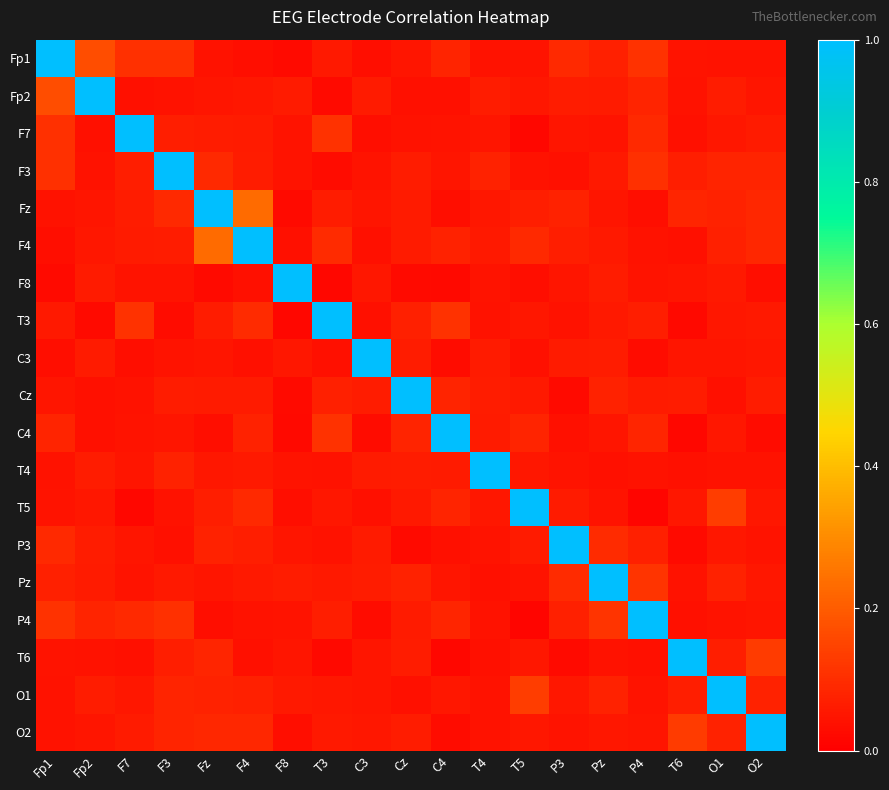

Reading right to left, list all the values displayed in this chart.

Fp1: O2=0.0	O1=0.0	T6=0.0	P4=0.1	Pz=0.1	P3=0.1	T5=0.0	T4=0.0	C4=0.1	Cz=0.1	C3=0.0	T3=0.1	F8=0.0	F4=0.0	Fz=0.0	F3=0.1	F7=0.1	Fp2=0.2	Fp1=1.0
Fp2: O2=0.0	O1=0.1	T6=0.0	P4=0.1	Pz=0.1	P3=0.1	T5=0.1	T4=0.1	C4=0.0	Cz=0.0	C3=0.1	T3=0.0	F8=0.1	F4=0.1	Fz=0.1	F3=0.0	F7=0.0	Fp2=1.0	Fp1=0.2
F7: O2=0.1	O1=0.1	T6=0.0	P4=0.1	Pz=0.0	P3=0.0	T5=0.0	T4=0.0	C4=0.0	Cz=0.0	C3=0.0	T3=0.1	F8=0.0	F4=0.1	Fz=0.1	F3=0.1	F7=1.0	Fp2=0.0	Fp1=0.1
F3: O2=0.1	O1=0.1	T6=0.1	P4=0.1	Pz=0.1	P3=0.0	T5=0.0	T4=0.1	C4=0.1	Cz=0.1	C3=0.0	T3=0.0	F8=0.0	F4=0.1	Fz=0.1	F3=1.0	F7=0.1	Fp2=0.0	Fp1=0.1
Fz: O2=0.1	O1=0.1	T6=0.1	P4=0.0	Pz=0.1	P3=0.1	T5=0.1	T4=0.1	C4=0.0	Cz=0.1	C3=0.0	T3=0.1	F8=0.0	F4=0.2	Fz=1.0	F3=0.1	F7=0.1	Fp2=0.1	Fp1=0.0
F4: O2=0.1	O1=0.1	T6=0.0	P4=0.0	Pz=0.1	P3=0.1	T5=0.1	T4=0.1	C4=0.1	Cz=0.1	C3=0.0	T3=0.1	F8=0.0	F4=1.0	Fz=0.2	F3=0.1	F7=0.1	Fp2=0.1	Fp1=0.0
F8: O2=0.0	O1=0.1	T6=0.0	P4=0.0	Pz=0.1	P3=0.0	T5=0.0	T4=0.0	C4=0.0	Cz=0.0	C3=0.1	T3=0.0	F8=1.0	F4=0.0	Fz=0.0	F3=0.0	F7=0.0	Fp2=0.1	Fp1=0.0
T3: O2=0.1	O1=0.1	T6=0.0	P4=0.1	Pz=0.1	P3=0.0	T5=0.1	T4=0.0	C4=0.1	Cz=0.1	C3=0.0	T3=1.0	F8=0.0	F4=0.1	Fz=0.1	F3=0.0	F7=0.1	Fp2=0.0	Fp1=0.1
C3: O2=0.1	O1=0.0	T6=0.0	P4=0.0	Pz=0.1	P3=0.1	T5=0.0	T4=0.1	C4=0.0	Cz=0.1	C3=1.0	T3=0.0	F8=0.1	F4=0.0	Fz=0.0	F3=0.0	F7=0.0	Fp2=0.1	Fp1=0.0
Cz: O2=0.1	O1=0.0	T6=0.1	P4=0.1	Pz=0.1	P3=0.0	T5=0.1	T4=0.1	C4=0.1	Cz=1.0	C3=0.1	T3=0.1	F8=0.0	F4=0.1	Fz=0.1	F3=0.1	F7=0.0	Fp2=0.0	Fp1=0.1
C4: O2=0.0	O1=0.1	T6=0.0	P4=0.1	Pz=0.1	P3=0.0	T5=0.1	T4=0.1	C4=1.0	Cz=0.1	C3=0.0	T3=0.1	F8=0.0	F4=0.1	Fz=0.0	F3=0.1	F7=0.0	Fp2=0.0	Fp1=0.1
T4: O2=0.0	O1=0.0	T6=0.0	P4=0.0	Pz=0.0	P3=0.0	T5=0.1	T4=1.0	C4=0.1	Cz=0.1	C3=0.1	T3=0.0	F8=0.0	F4=0.1	Fz=0.1	F3=0.1	F7=0.0	Fp2=0.1	Fp1=0.0
T5: O2=0.1	O1=0.1	T6=0.1	P4=0.0	Pz=0.0	P3=0.1	T5=1.0	T4=0.1	C4=0.1	Cz=0.1	C3=0.0	T3=0.1	F8=0.0	F4=0.1	Fz=0.1	F3=0.0	F7=0.0	Fp2=0.1	Fp1=0.0
P3: O2=0.0	O1=0.1	T6=0.0	P4=0.1	Pz=0.1	P3=1.0	T5=0.1	T4=0.0	C4=0.0	Cz=0.0	C3=0.1	T3=0.0	F8=0.0	F4=0.1	Fz=0.1	F3=0.0	F7=0.0	Fp2=0.1	Fp1=0.1
Pz: O2=0.1	O1=0.1	T6=0.0	P4=0.1	Pz=1.0	P3=0.1	T5=0.0	T4=0.0	C4=0.1	Cz=0.1	C3=0.1	T3=0.1	F8=0.1	F4=0.1	Fz=0.1	F3=0.1	F7=0.0	Fp2=0.1	Fp1=0.1
P4: O2=0.0	O1=0.0	T6=0.0	P4=1.0	Pz=0.1	P3=0.1	T5=0.0	T4=0.0	C4=0.1	Cz=0.1	C3=0.0	T3=0.1	F8=0.0	F4=0.0	Fz=0.0	F3=0.1	F7=0.1	Fp2=0.1	Fp1=0.1
T6: O2=0.1	O1=0.1	T6=1.0	P4=0.0	Pz=0.0	P3=0.0	T5=0.1	T4=0.0	C4=0.0	Cz=0.1	C3=0.0	T3=0.0	F8=0.0	F4=0.0	Fz=0.1	F3=0.1	F7=0.0	Fp2=0.0	Fp1=0.0
O1: O2=0.1	O1=1.0	T6=0.1	P4=0.0	Pz=0.1	P3=0.1	T5=0.1	T4=0.0	C4=0.1	Cz=0.0	C3=0.0	T3=0.1	F8=0.1	F4=0.1	Fz=0.1	F3=0.1	F7=0.1	Fp2=0.1	Fp1=0.0
O2: O2=1.0	O1=0.1	T6=0.1	P4=0.0	Pz=0.1	P3=0.0	T5=0.1	T4=0.0	C4=0.0	Cz=0.1	C3=0.1	T3=0.1	F8=0.0	F4=0.1	Fz=0.1	F3=0.1	F7=0.1	Fp2=0.0	Fp1=0.0